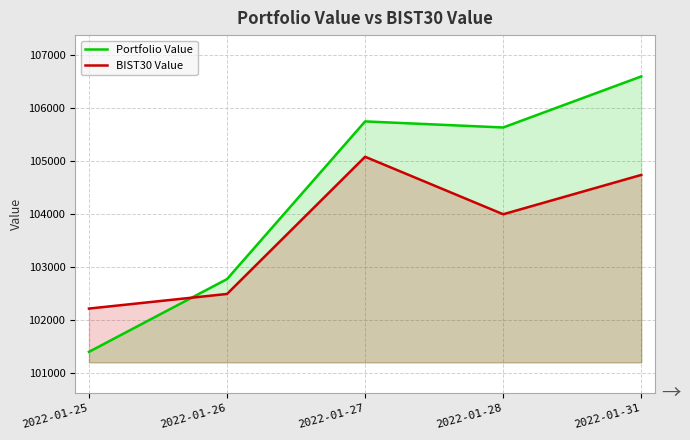

Which series has the largest total across all categories?

Portfolio Value